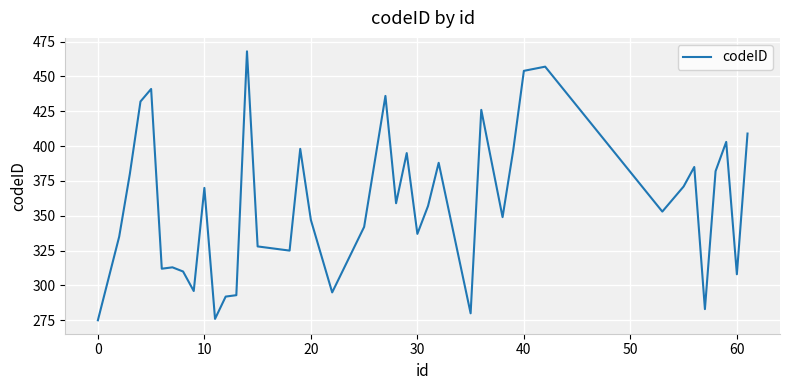

What is the greatest value displayed?

468